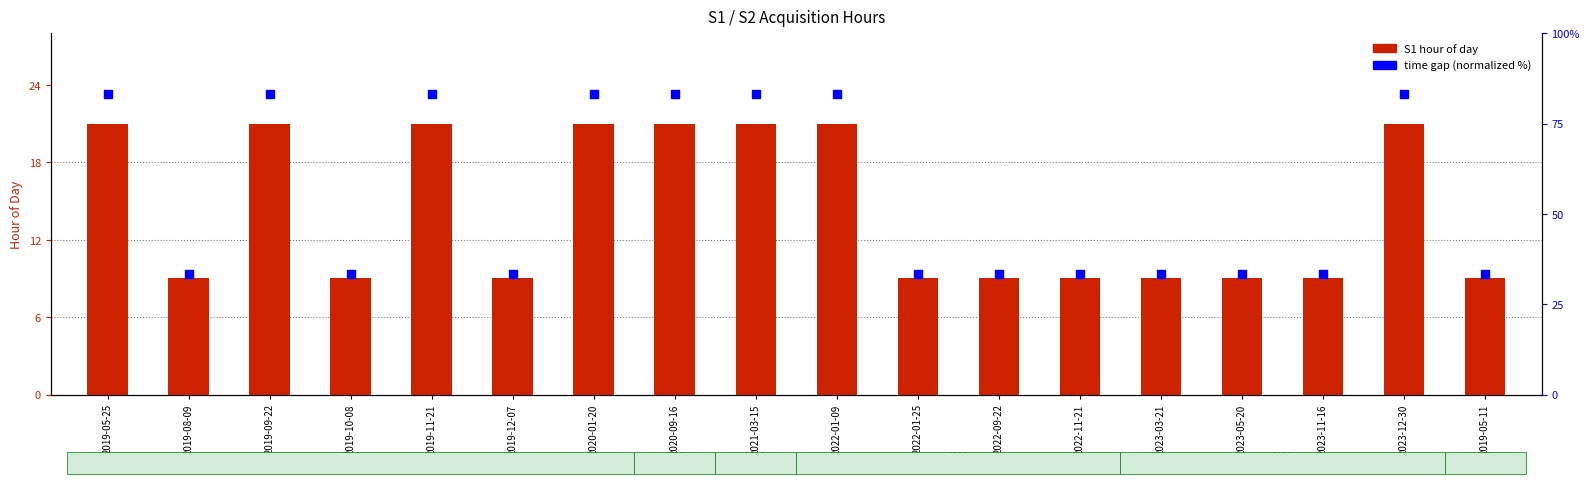

At which category is the sum across all series the highest?

2019-05-25